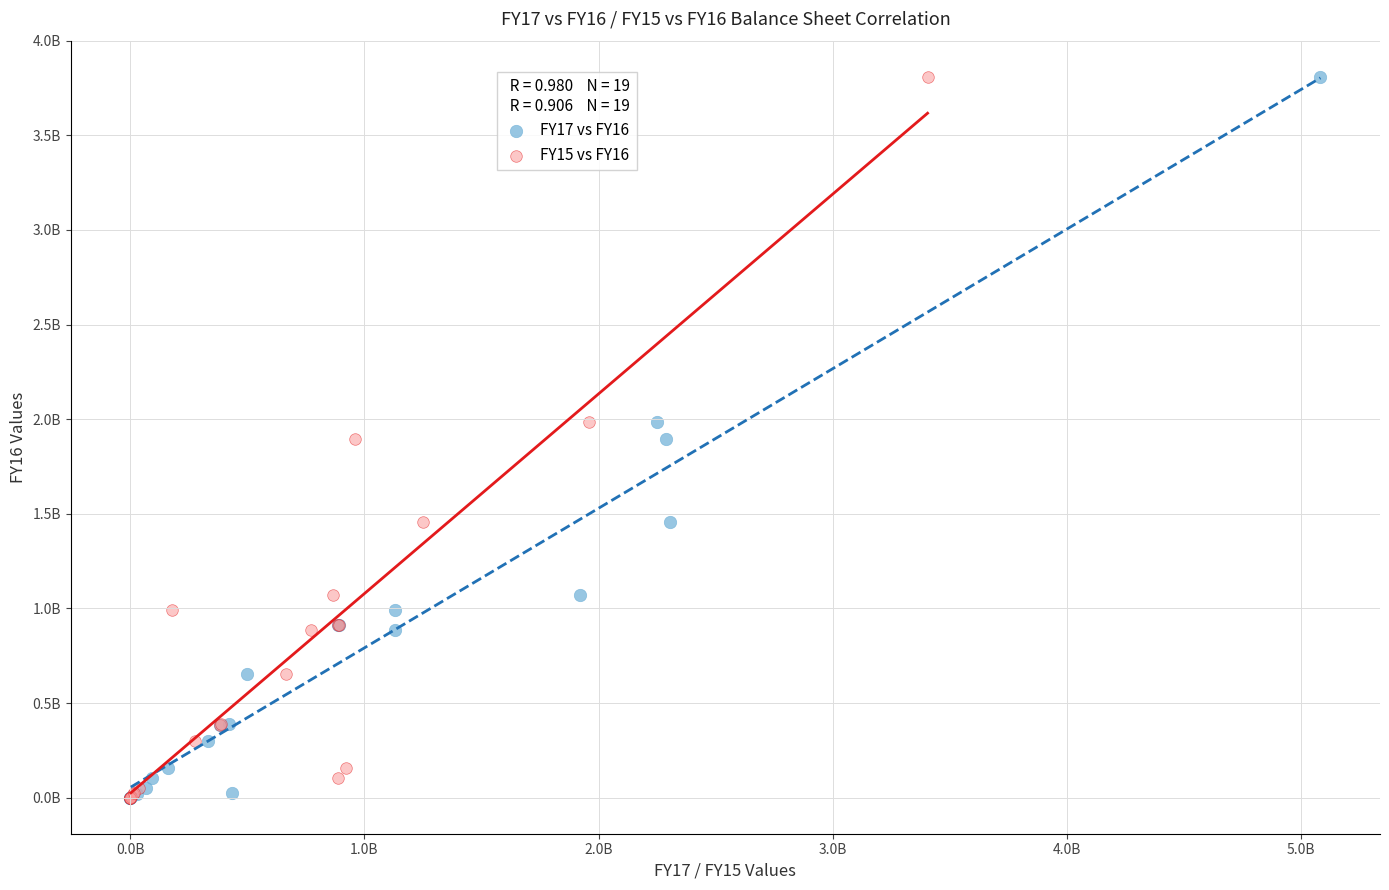

What are all the series names shown in the legend?

FY17 vs FY16, FY15 vs FY16